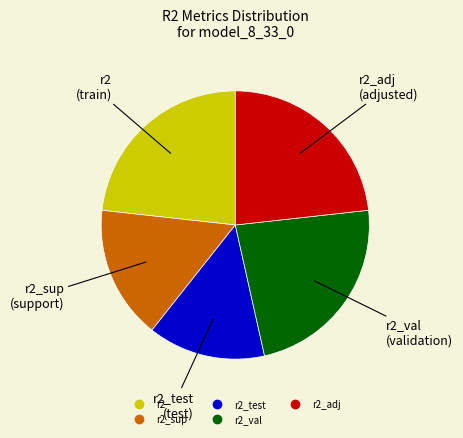

Does any single category account for the majority?

No